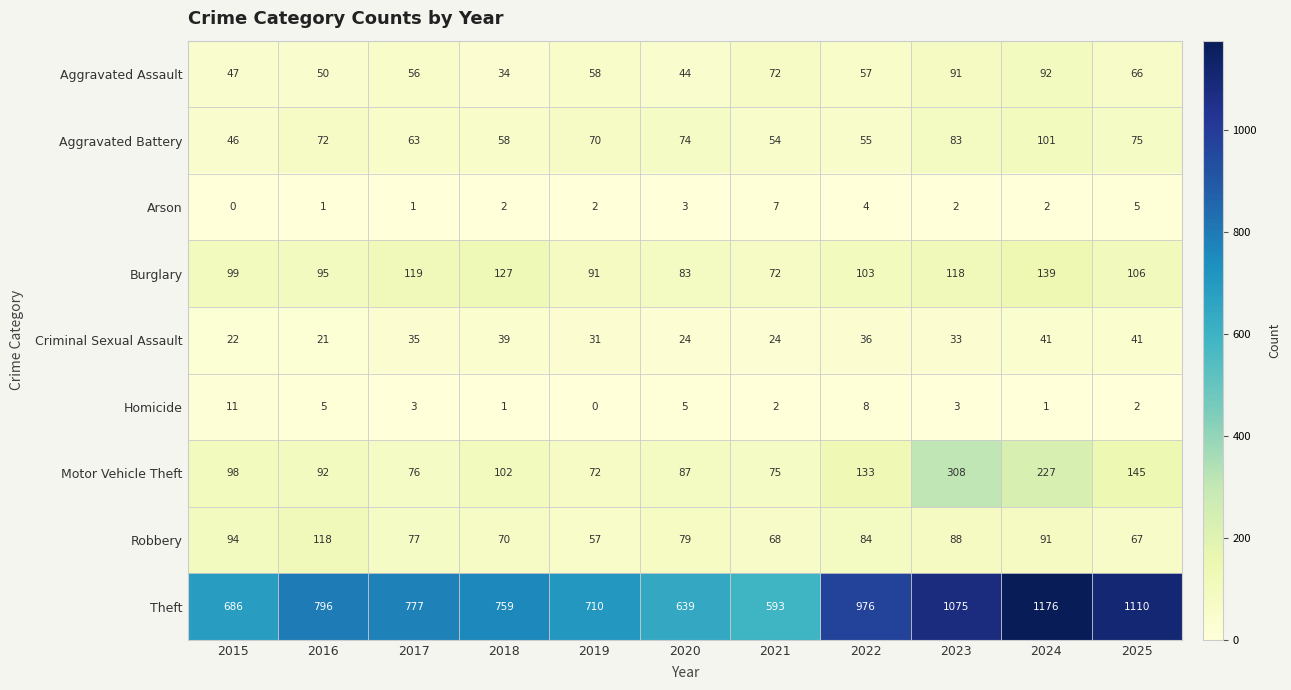

What is the difference between the highest and lowest values at 2021?

591